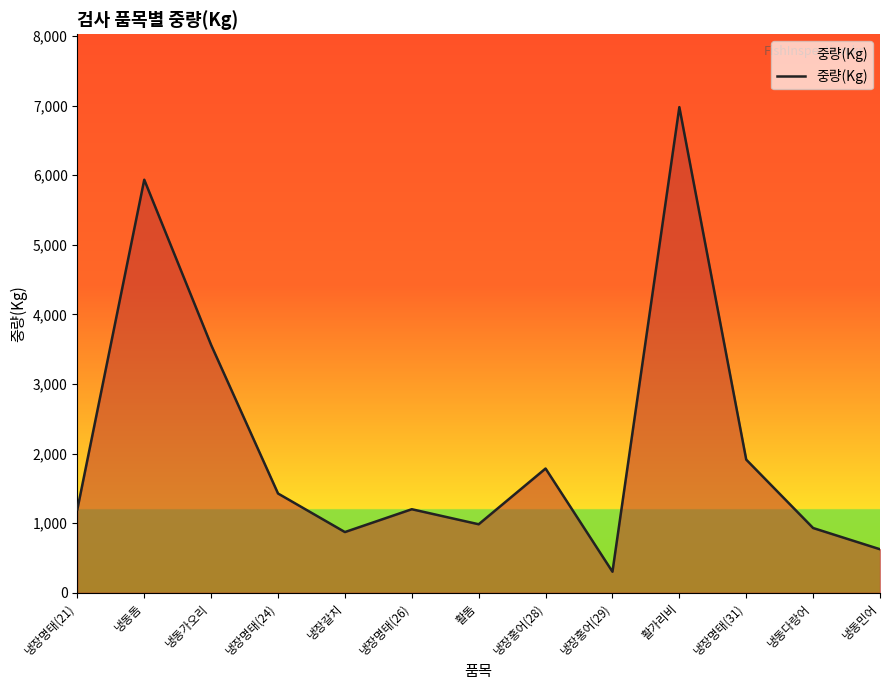

What is the difference between the maximum and minimum values?

6676